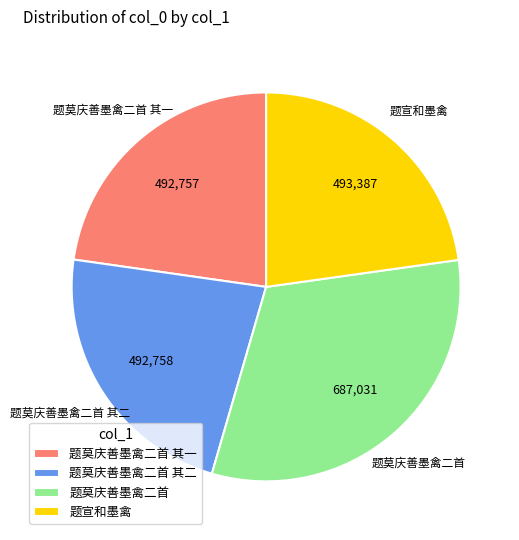

Which category has the biggest portion of the pie?

题莫庆善墨禽二首